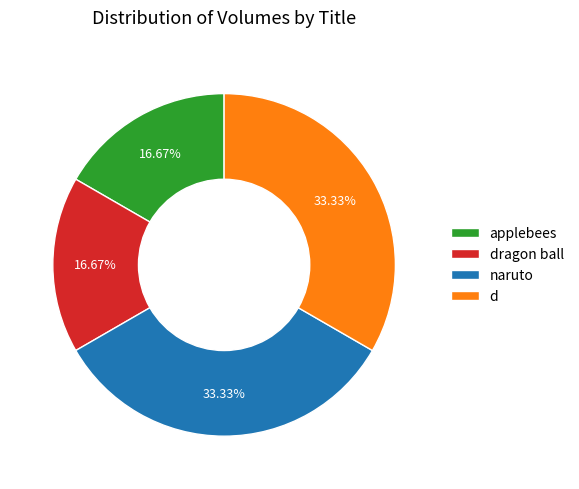

Does any single category account for the majority?

No